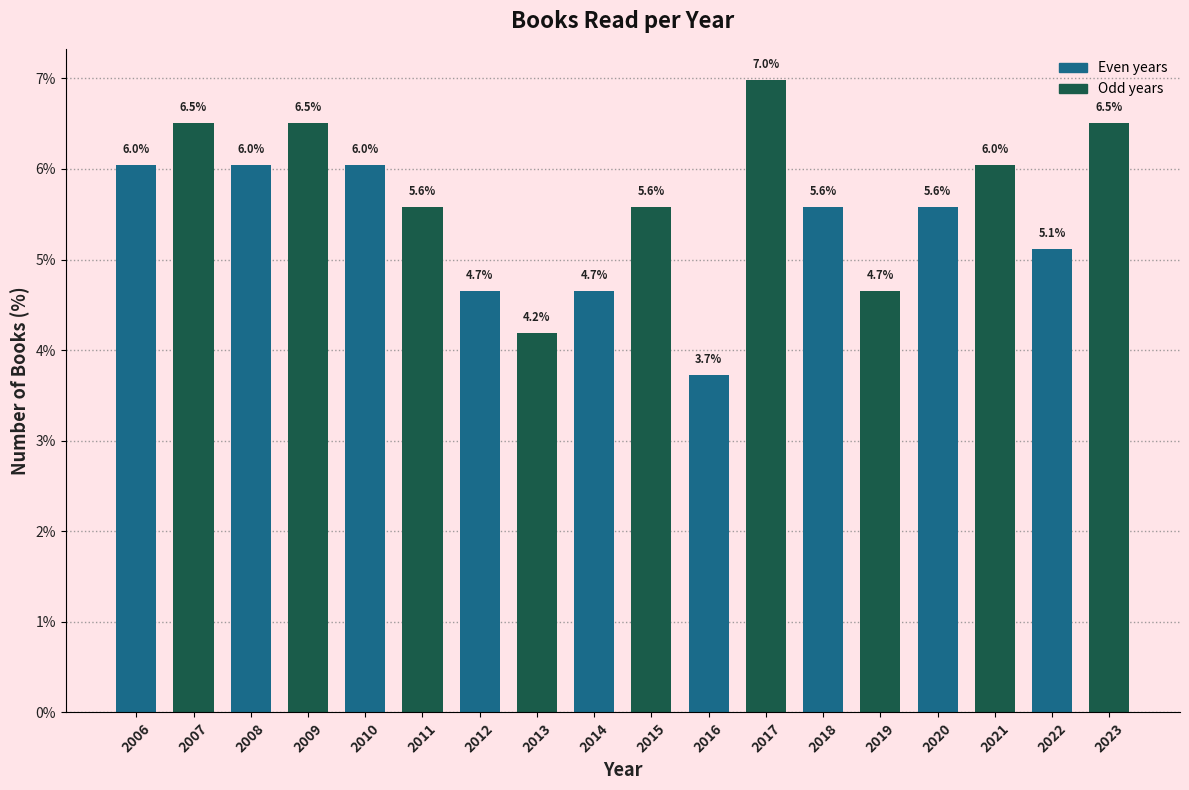

Reading right to left, list all the values displayed in this chart.

2023=6.5	2022=5.1	2021=6.0	2020=5.6	2019=4.7	2018=5.6	2017=7.0	2016=3.7	2015=5.6	2014=4.7	2013=4.2	2012=4.7	2011=5.6	2010=6.0	2009=6.5	2008=6.0	2007=6.5	2006=6.0